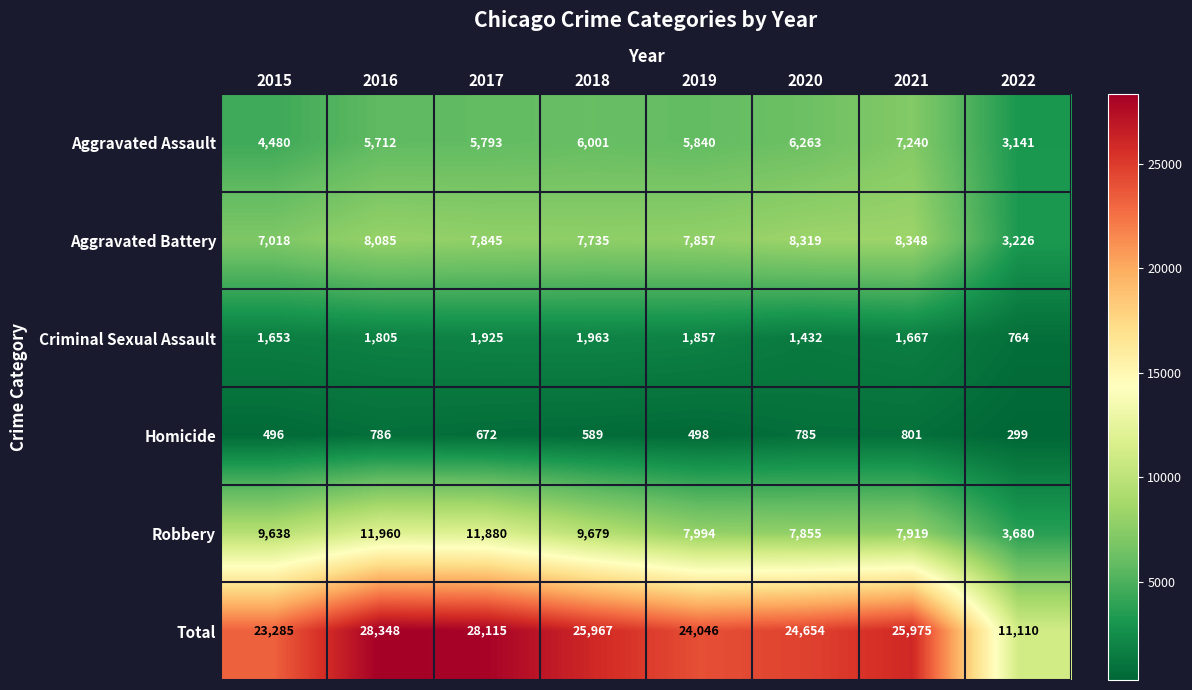

What is the spread (max minus min) of values at 2015?

22789